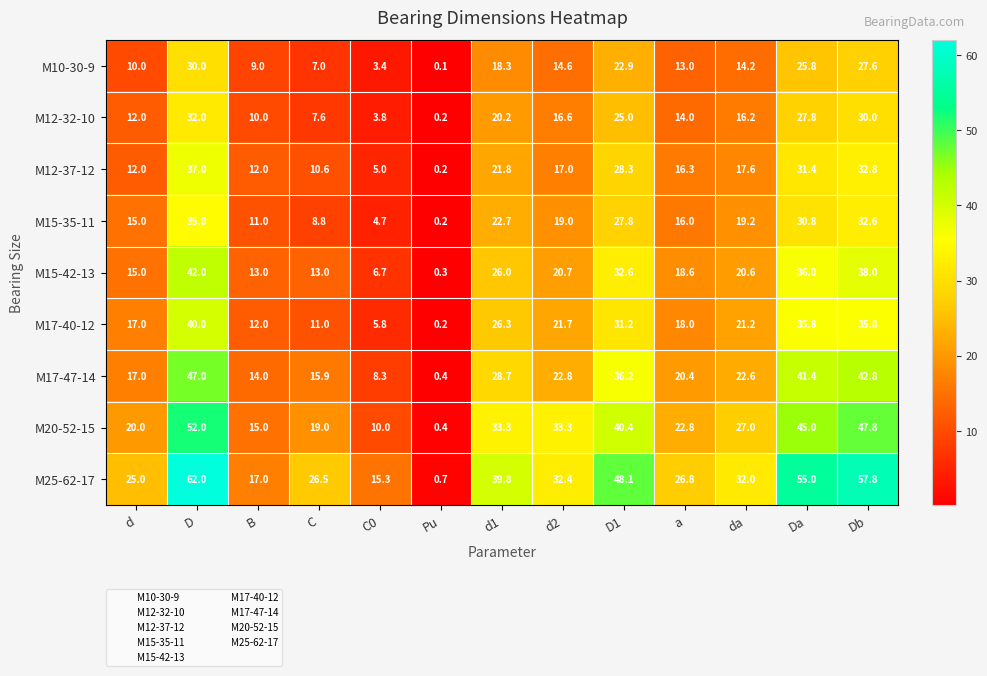

Which series has the largest total across all categories?

M25-62-17